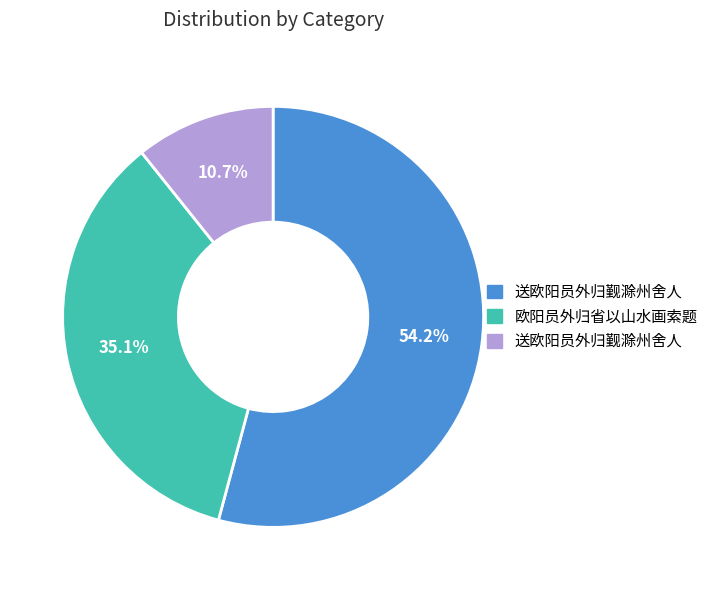

Count the number of slices in the pie.

3